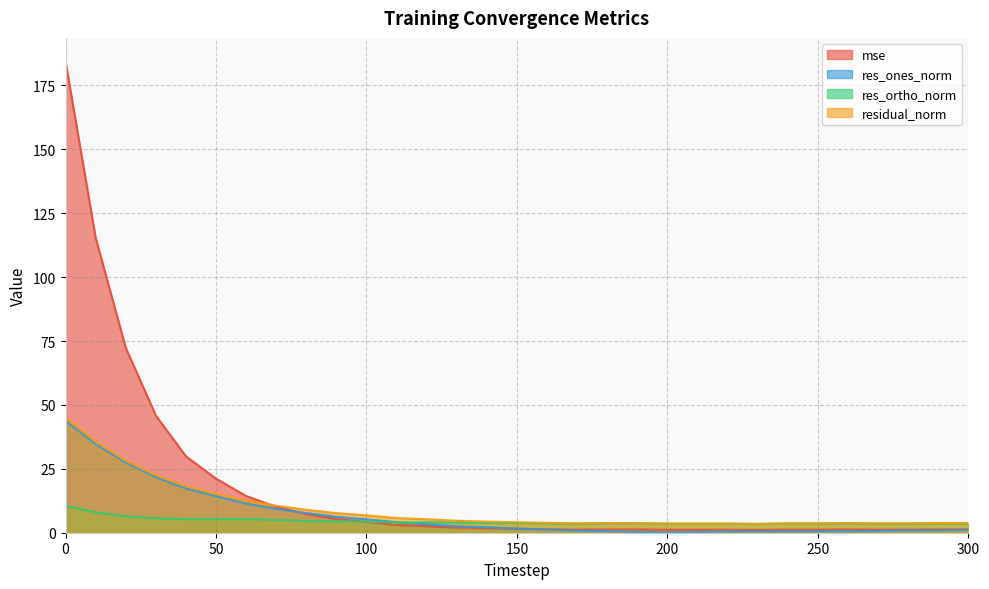

At which category does the chart reach its minimum across all series?

200